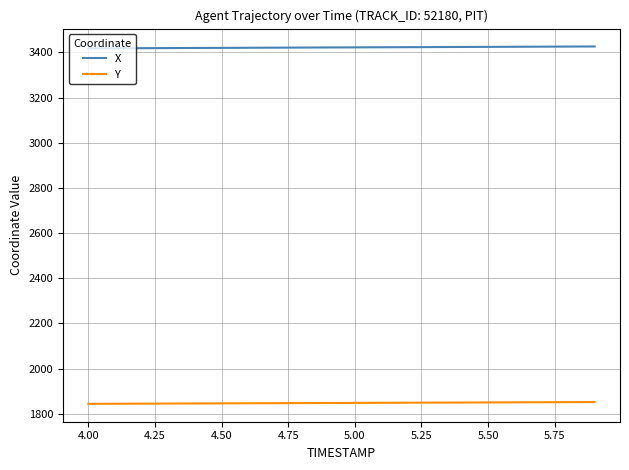

Which series has the largest total across all categories?

X